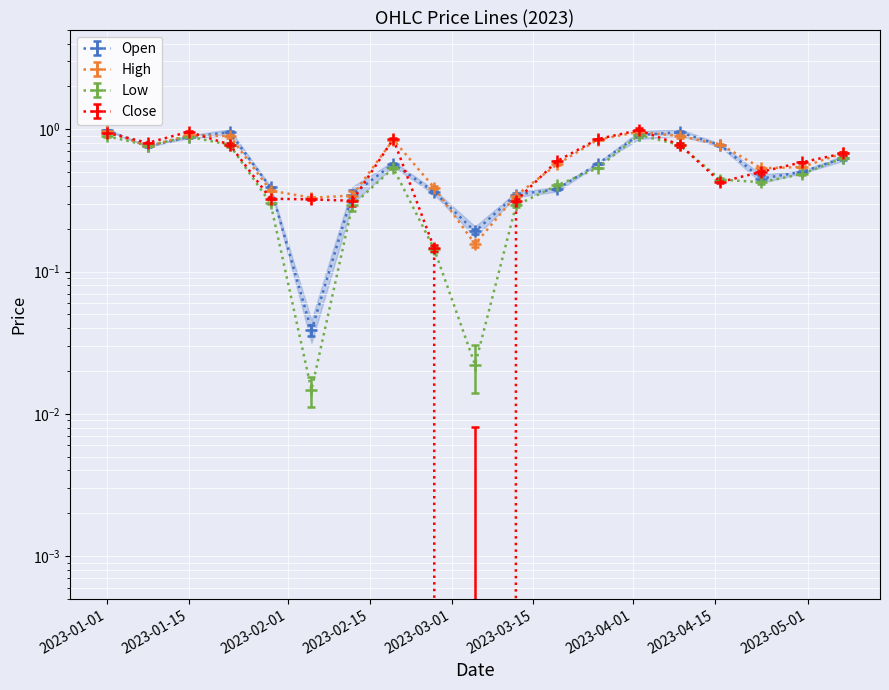

Reading left to right, extract all data points from this chart.

Open: 2023-01-01=1.0	2023-01-08=0.8	2023-01-15=0.9	2023-01-22=1.0	2023-01-29=0.4	2023-02-05=0.0	2023-02-12=0.3	2023-02-19=0.6	2023-02-26=0.4	2023-03-05=0.2	2023-03-12=0.3	2023-03-19=0.4	2023-03-26=0.6	2023-04-02=0.9	2023-04-09=1.0	2023-04-16=0.8	2023-04-23=0.5	2023-04-30=0.5	2023-05-07=0.6
High: 2023-01-01=1.0	2023-01-08=0.8	2023-01-15=0.9	2023-01-22=0.9	2023-01-29=0.4	2023-02-05=0.3	2023-02-12=0.3	2023-02-19=0.8	2023-02-26=0.4	2023-03-05=0.2	2023-03-12=0.3	2023-03-19=0.6	2023-03-26=0.8	2023-04-02=1.0	2023-04-09=0.9	2023-04-16=0.8	2023-04-23=0.5	2023-04-30=0.5	2023-05-07=0.7
Low: 2023-01-01=0.9	2023-01-08=0.8	2023-01-15=0.9	2023-01-22=0.8	2023-01-29=0.3	2023-02-05=0.0	2023-02-12=0.3	2023-02-19=0.5	2023-02-26=0.1	2023-03-05=0.0	2023-03-12=0.3	2023-03-19=0.4	2023-03-26=0.5	2023-04-02=0.9	2023-04-09=0.8	2023-04-16=0.4	2023-04-23=0.4	2023-04-30=0.5	2023-05-07=0.6
Close: 2023-01-01=0.9	2023-01-08=0.8	2023-01-15=1.0	2023-01-22=0.8	2023-01-29=0.3	2023-02-05=0.3	2023-02-12=0.3	2023-02-19=0.9	2023-02-26=0.1	2023-03-05=0.0	2023-03-12=0.3	2023-03-19=0.6	2023-03-26=0.9	2023-04-02=1.0	2023-04-09=0.8	2023-04-16=0.4	2023-04-23=0.5	2023-04-30=0.6	2023-05-07=0.7